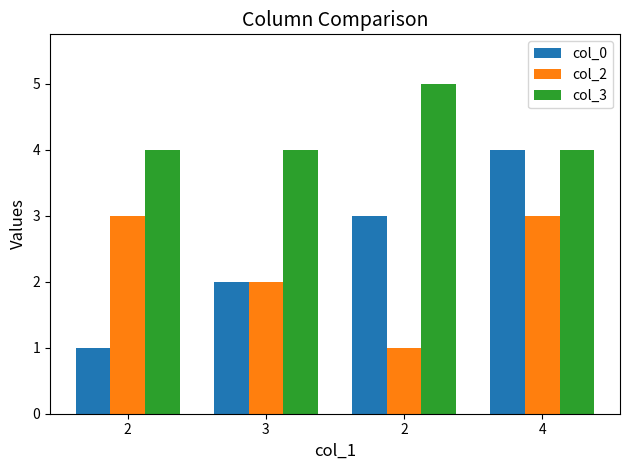

How many bars are there in each group?

3